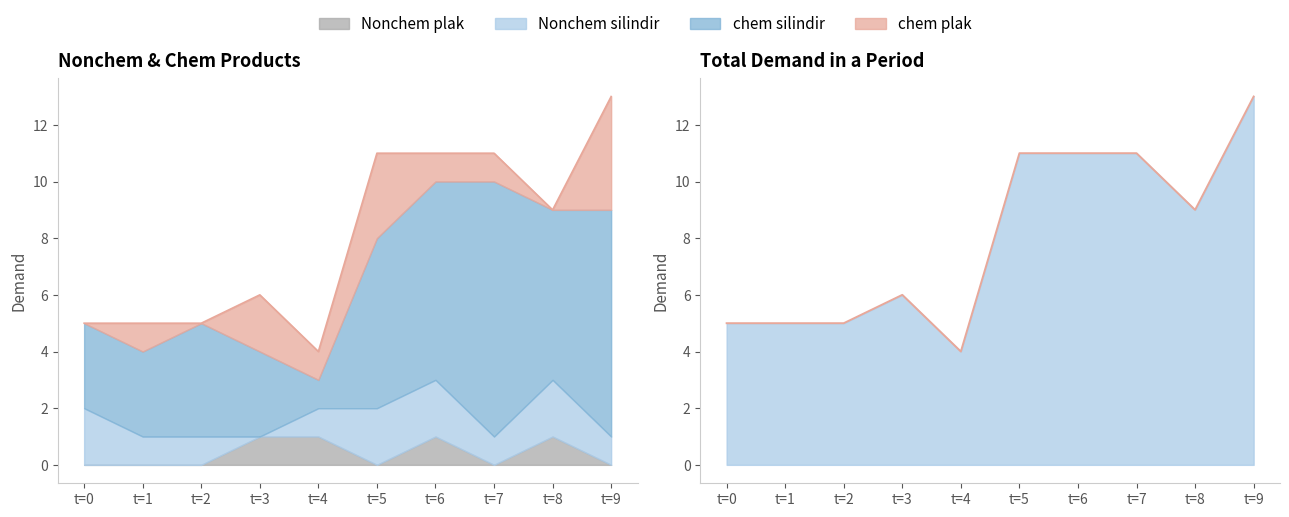

True or false: chem silindir and chem plak cross at least once.

False